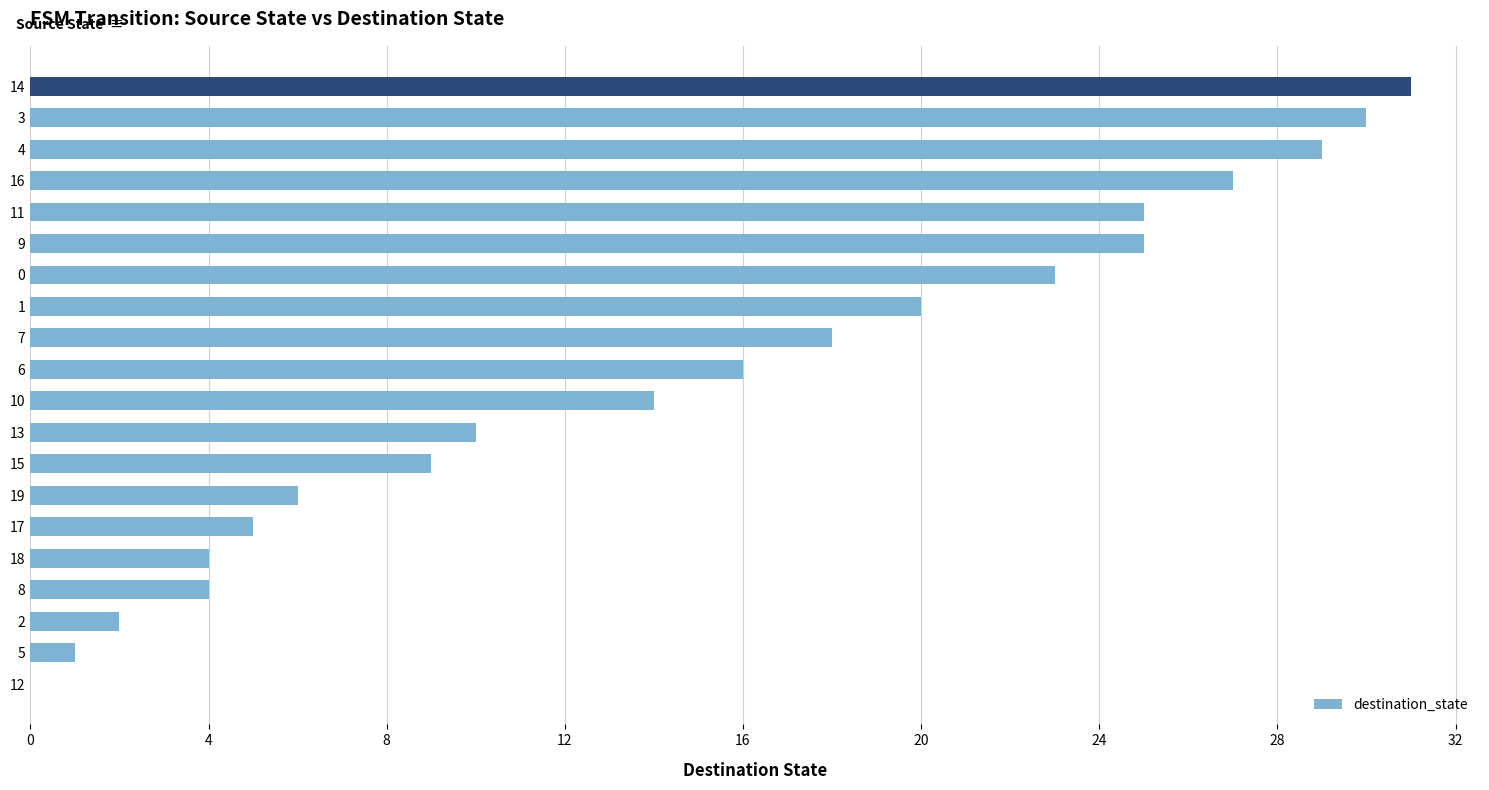

Which label corresponds to the largest value in the chart?

14